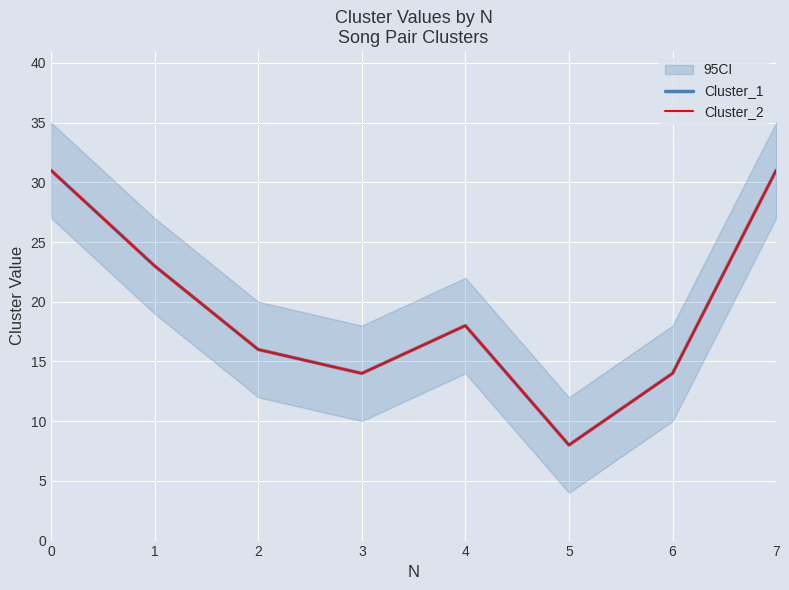

Reading left to right, what are all the values shown in this chart?

Cluster_1: 0=31	1=23	2=16	3=14	4=18	5=8	6=14	7=31
Cluster_2: 0=31	1=23	2=16	3=14	4=18	5=8	6=14	7=31